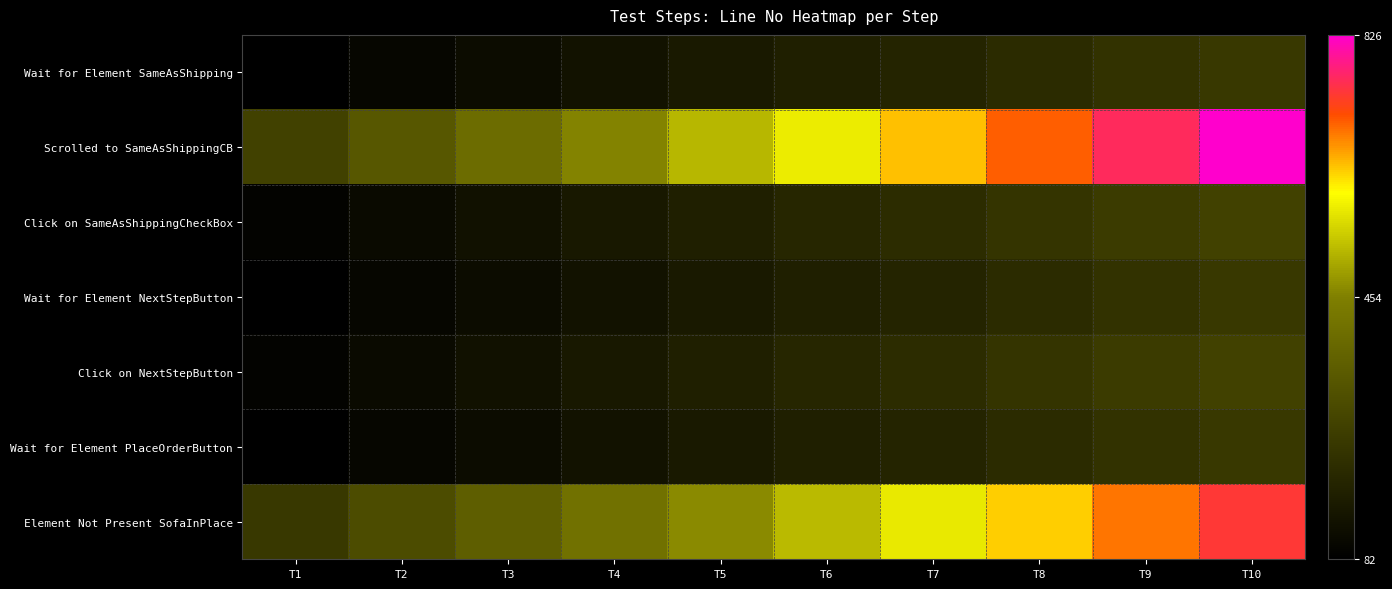

Between T4 and T6, which is larger?

T6